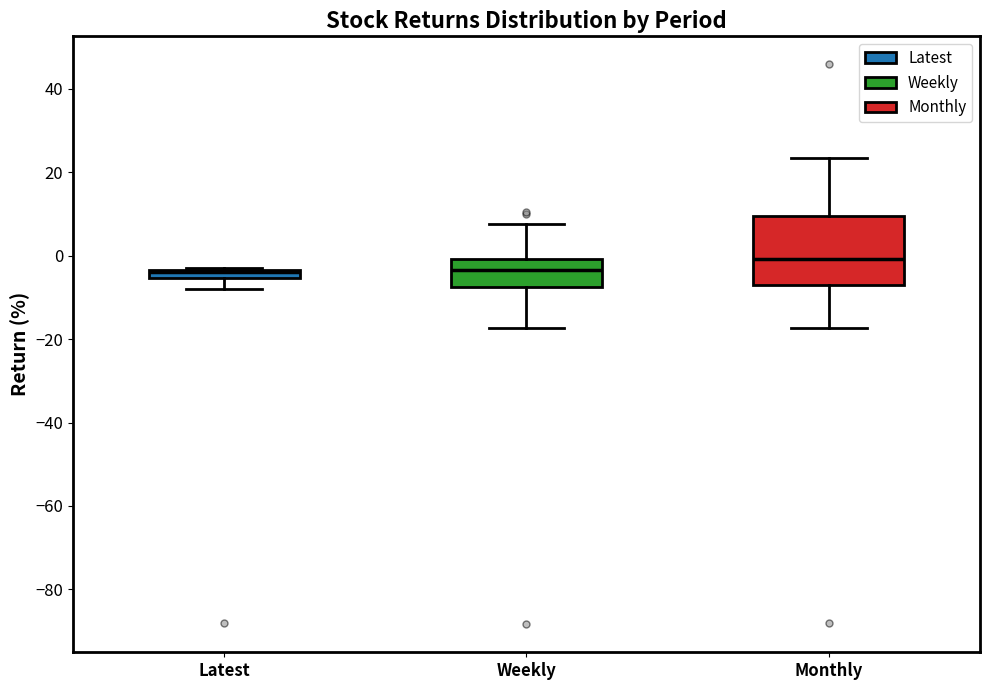

Where is the upper edge of the box for Weekly on the y-axis? The values are not printed on the chart, so give them approximately, as read against the axis.

0